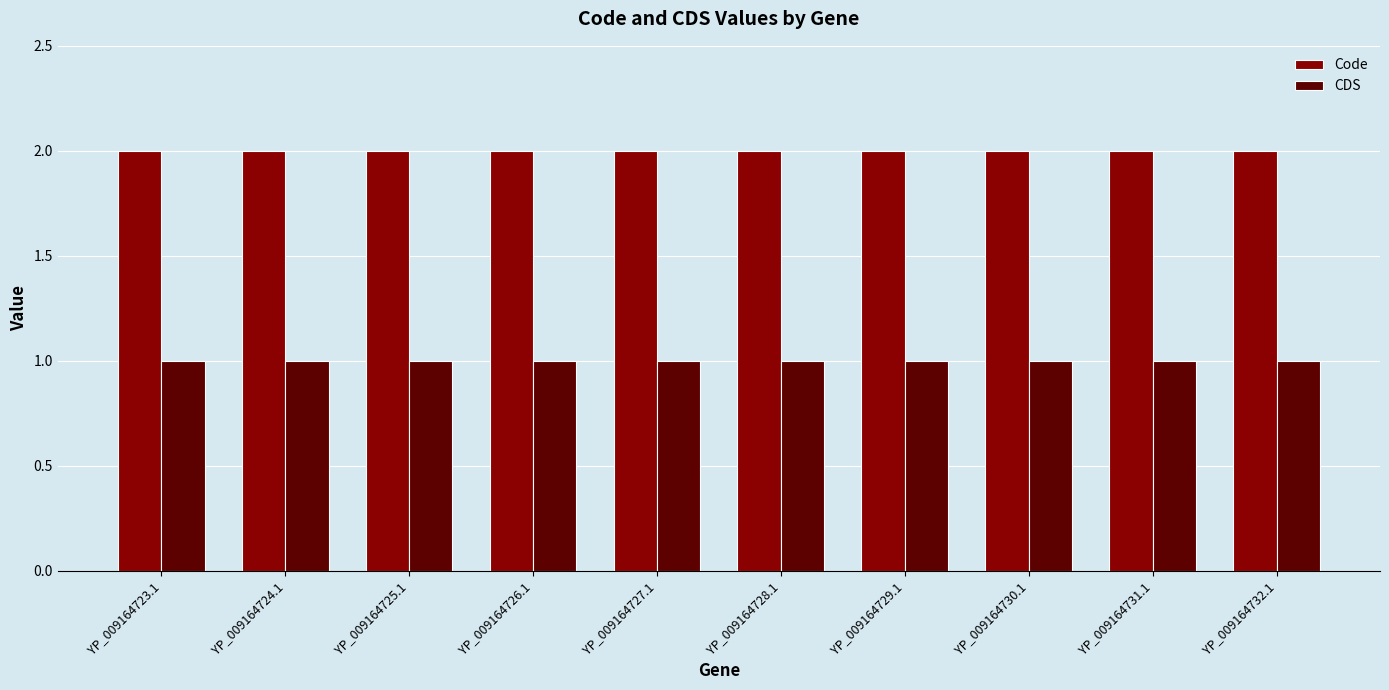

What is the sum of all Code values?

20